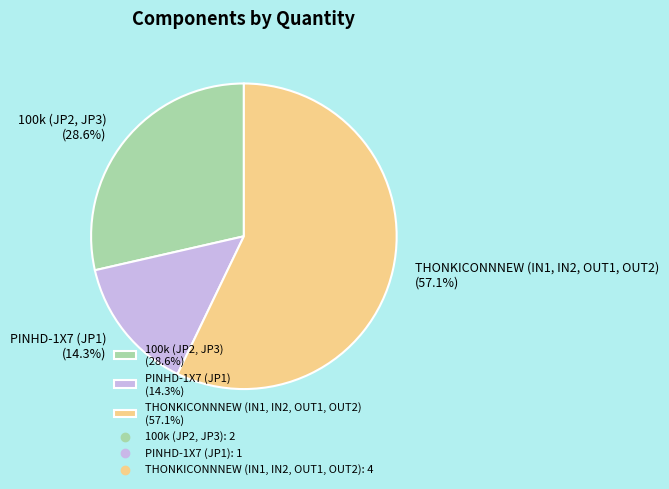

Between 100k (JP2, JP3) and PINHD-1X7 (JP1), which is larger?

100k (JP2, JP3)